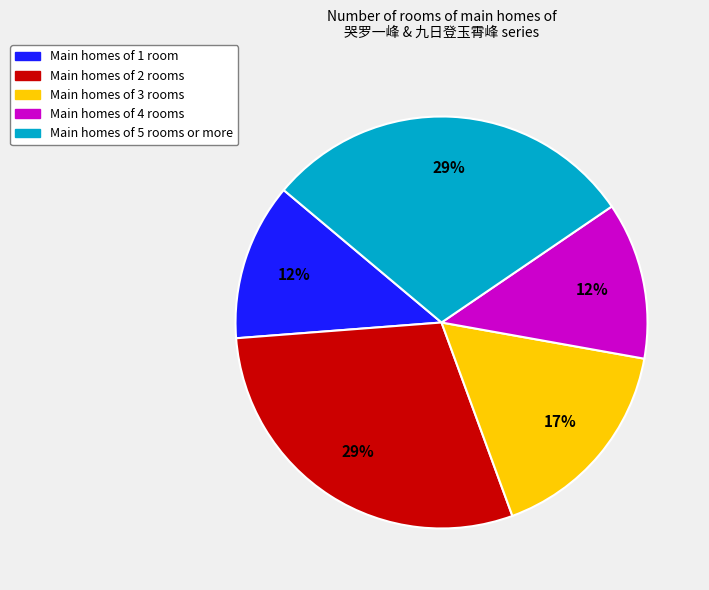

How many slices are in this pie chart?

5